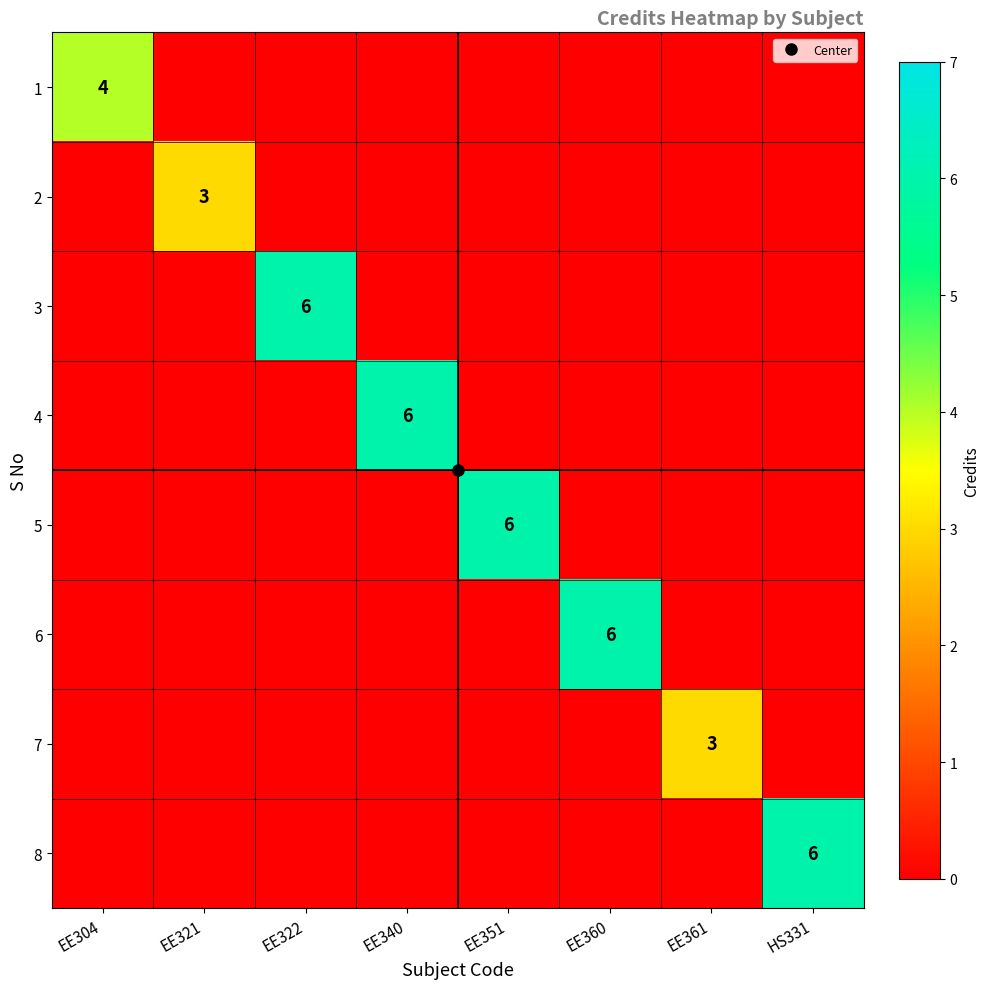

Between EE322 and EE361, which is larger?

EE322